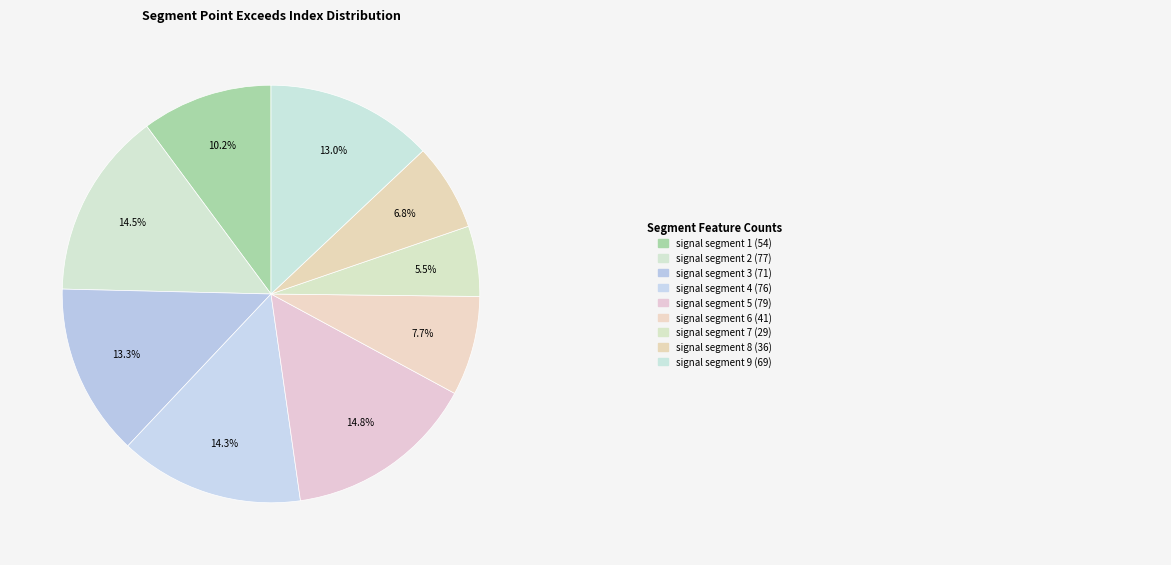

How many segments does this pie chart have?

9